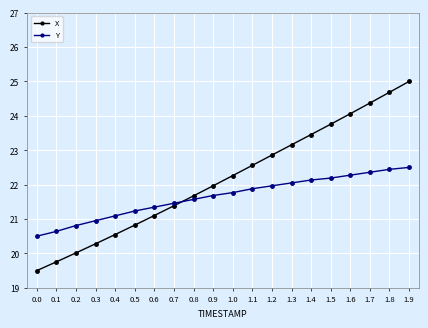

What are all the series names shown in the legend?

X, Y